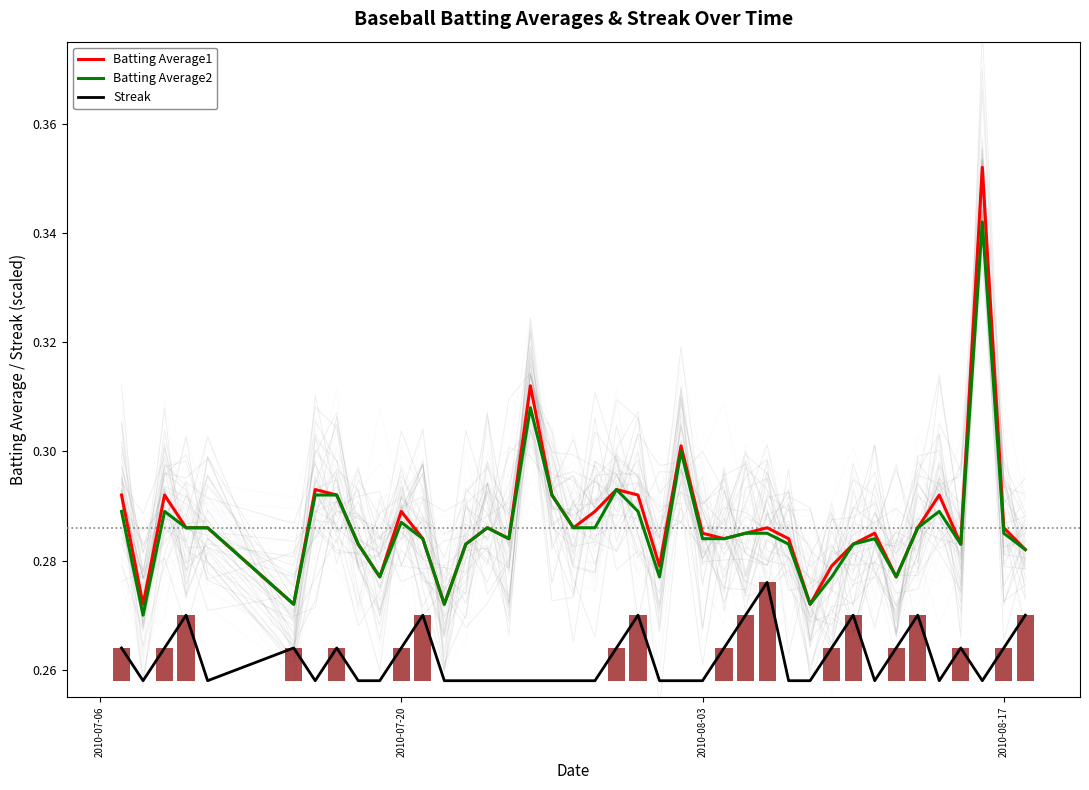

Are the bars grouped side by side (vs. stacked)?

Yes